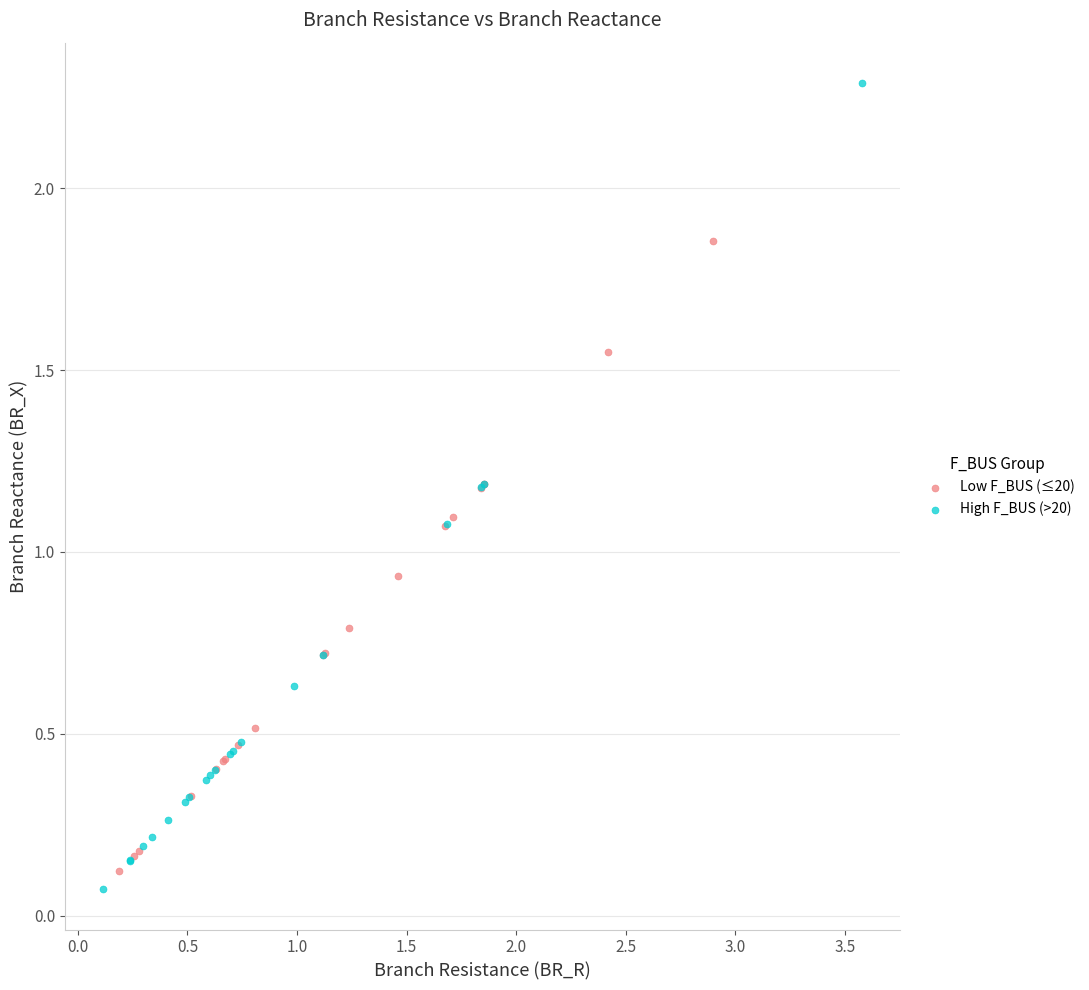

Which series has the widest spread of Y values?

High F_BUS (>20)